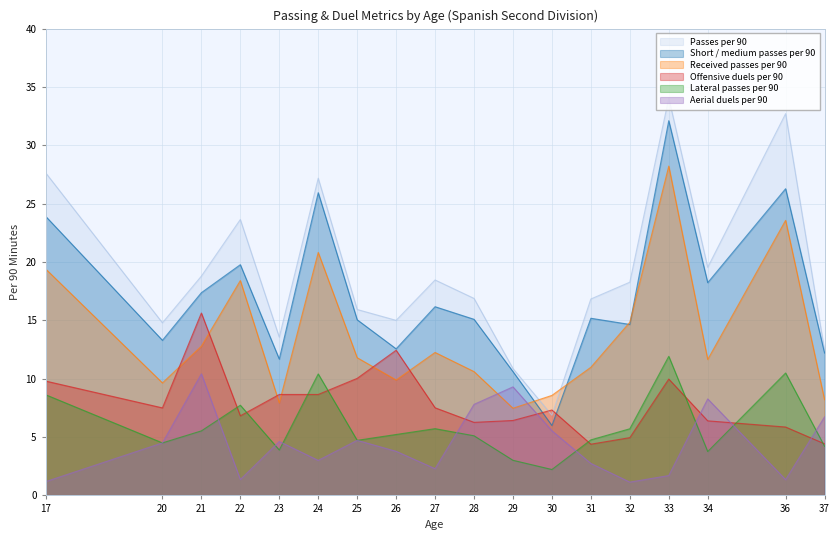

True or false: Short / medium passes per 90 and Passes per 90 cross at least once.

False